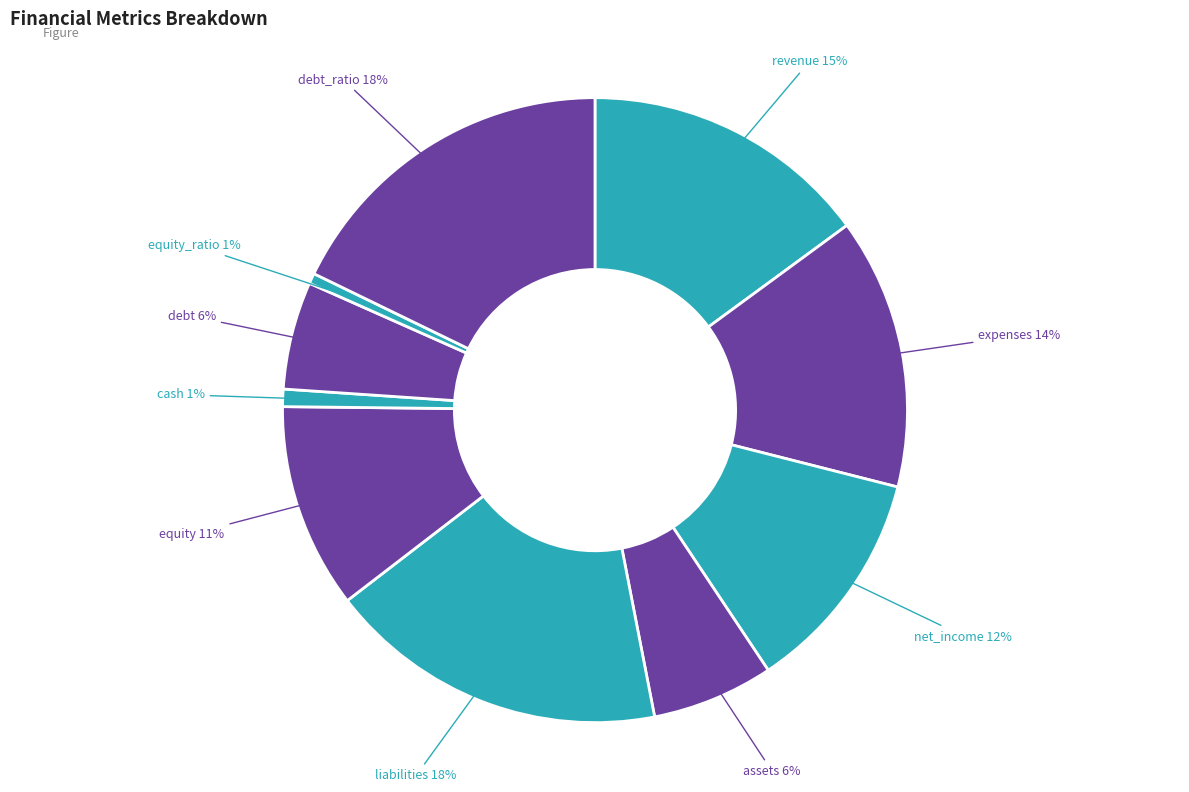

True or false: expenses accounts for 14% of the total.

True